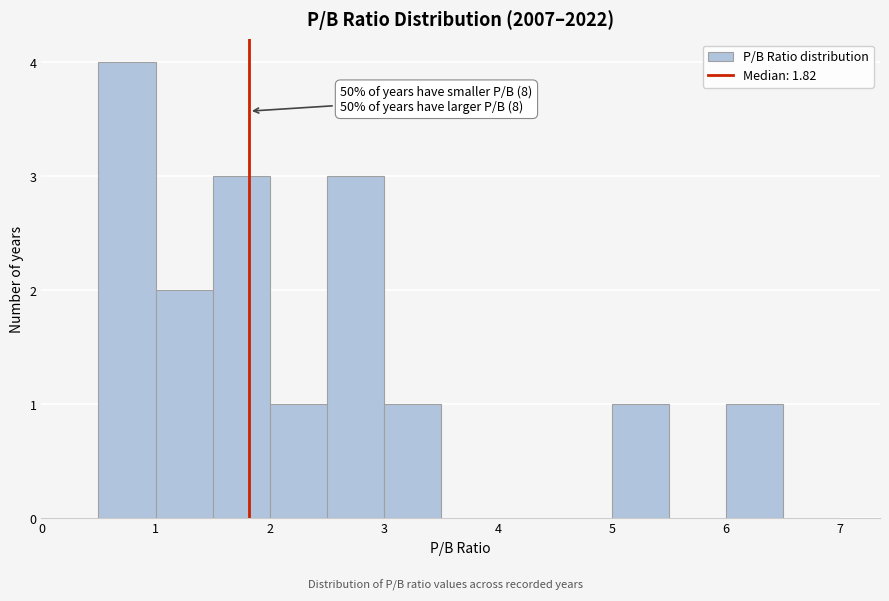

Which range on the x-axis has the tallest bar?

0.5 to 1.0